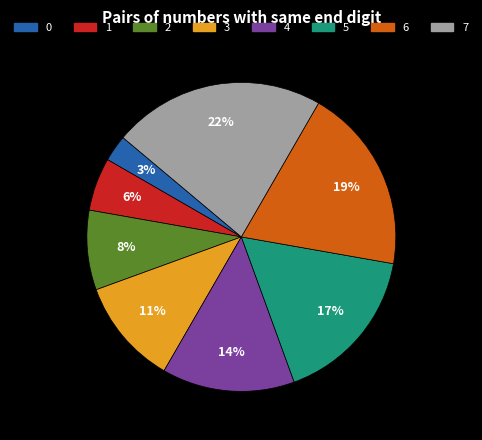

Does any single category account for the majority?

No